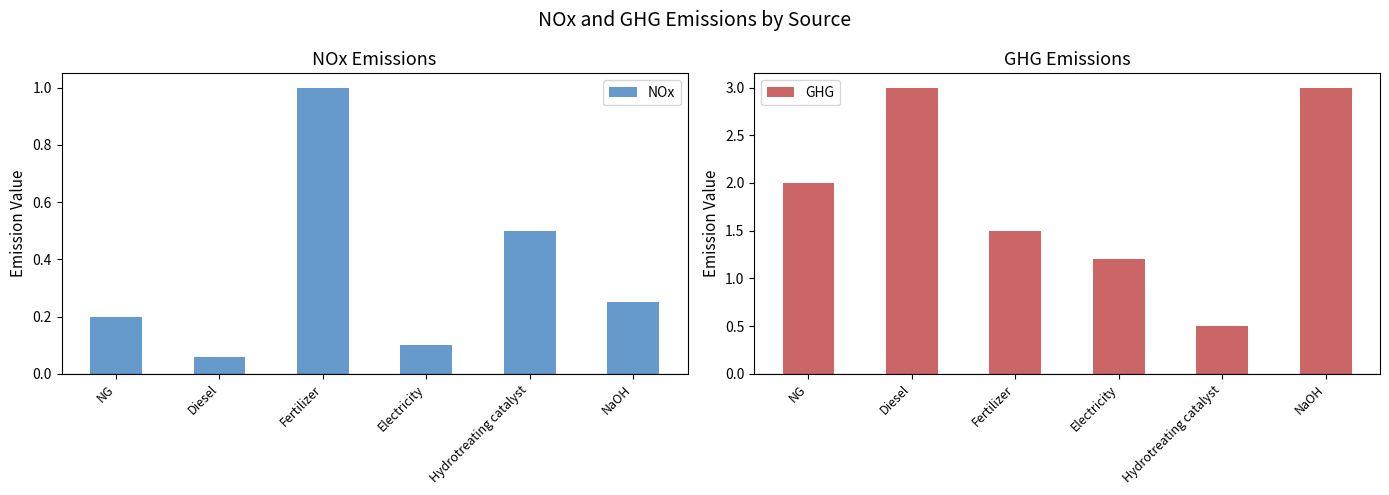

What is the label of the 3rd bar from the left?

Fertilizer